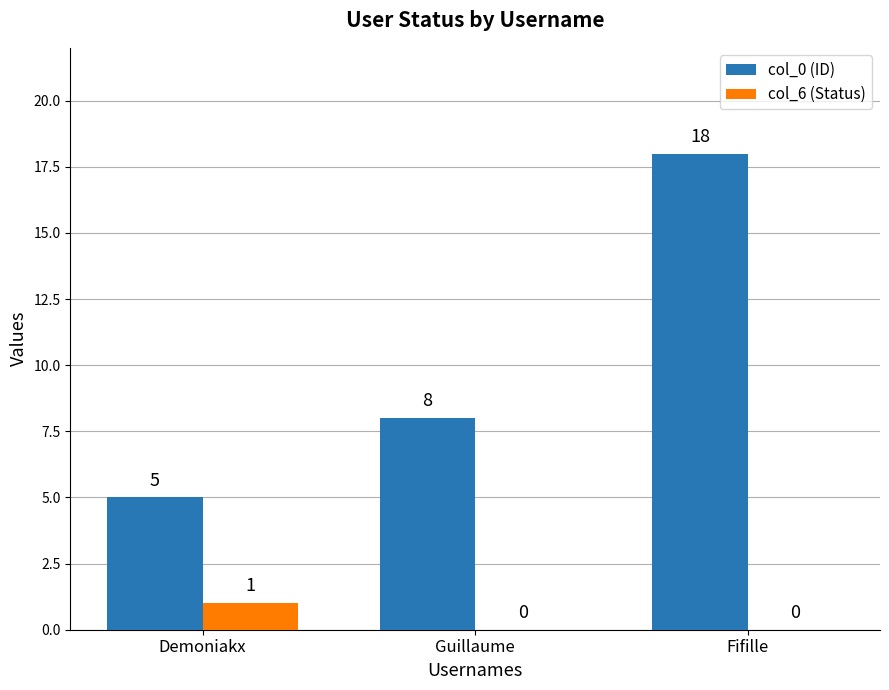

Which series changed the most between Guillaume and Fifille?

col_0 (ID)